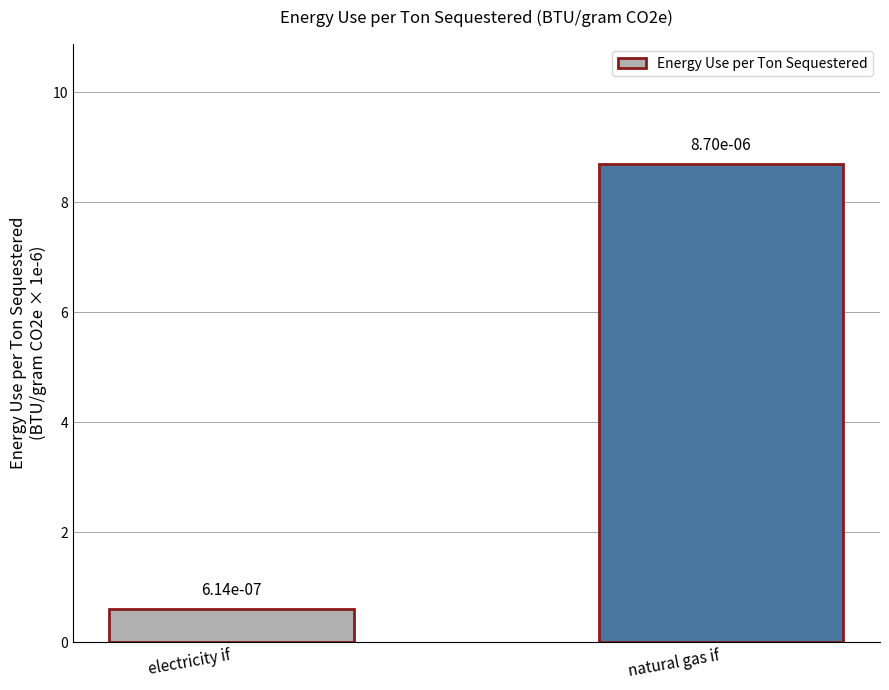

Are the bars horizontal?

No